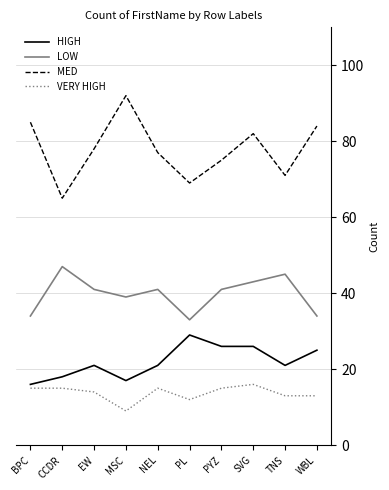

What is the lowest value of the VERY HIGH series?

9